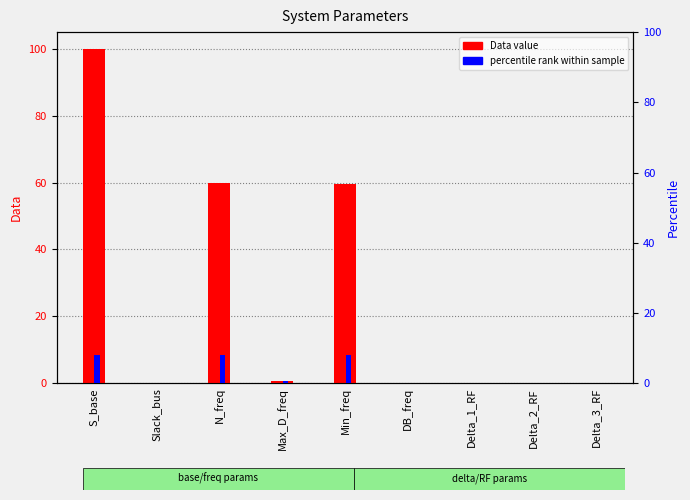

Count the number of categories in the chart.

9